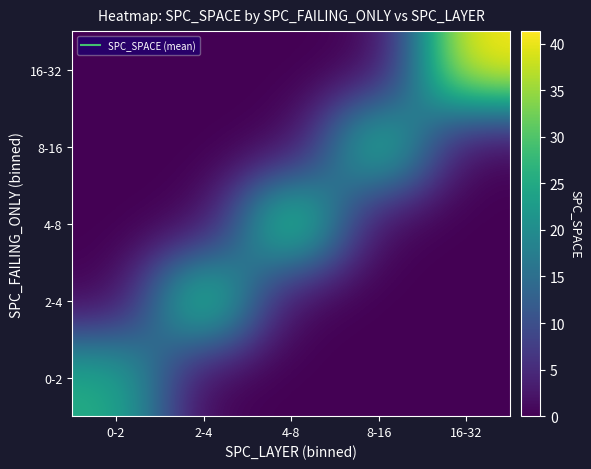

Which series has the largest range (max minus min)?

16-32